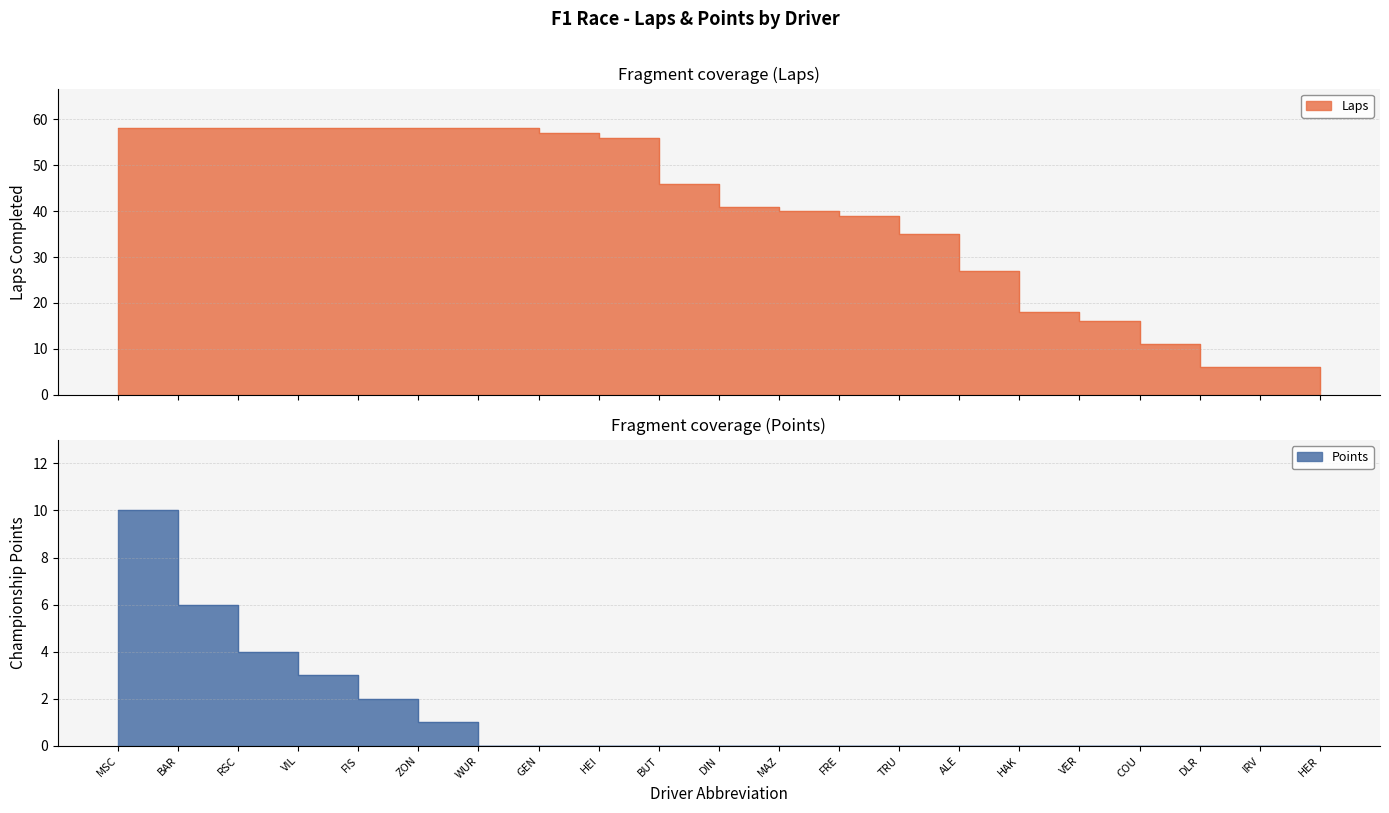

What is the label of the 6th point from the left?

ZON